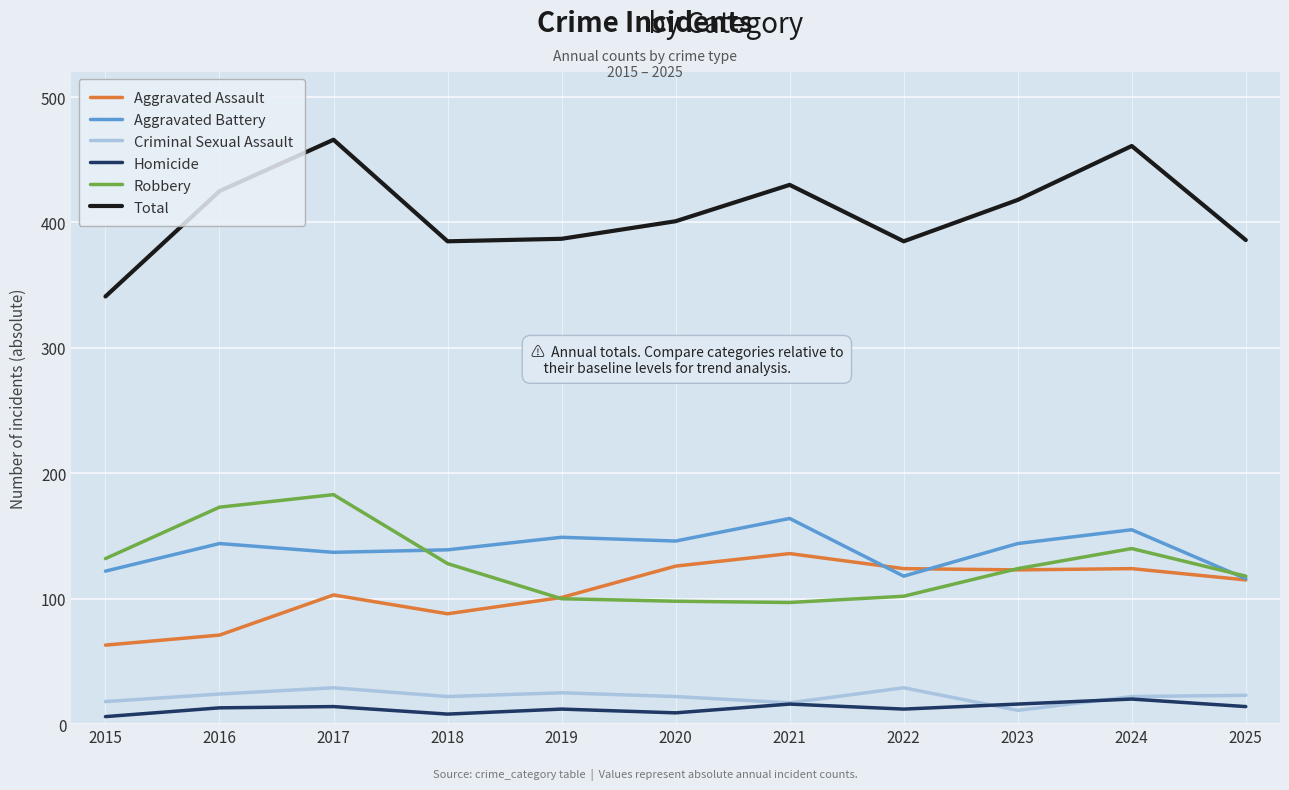

What is the difference between the highest and lowest values at 2015?

335